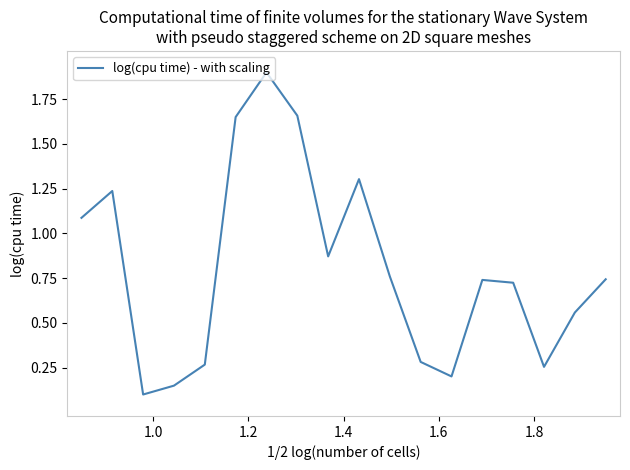

What is the maximum value shown in the chart?

1.9